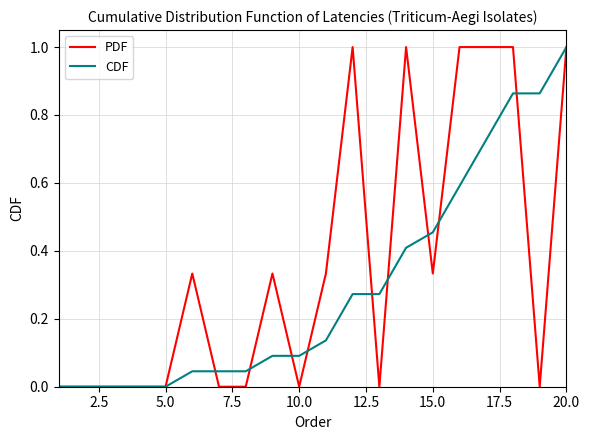

Rank the series by their average value, from highest to lowest.

PDF, CDF